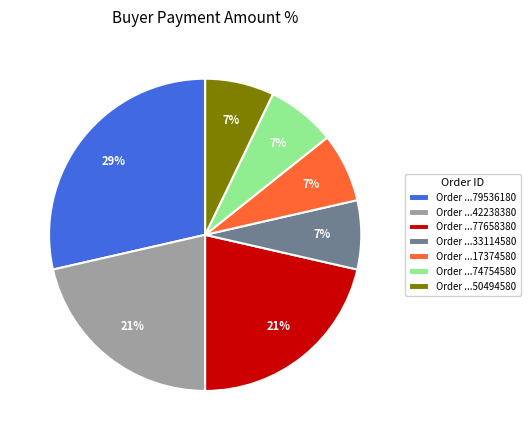

Which category has the biggest portion of the pie?

Order ...79536180